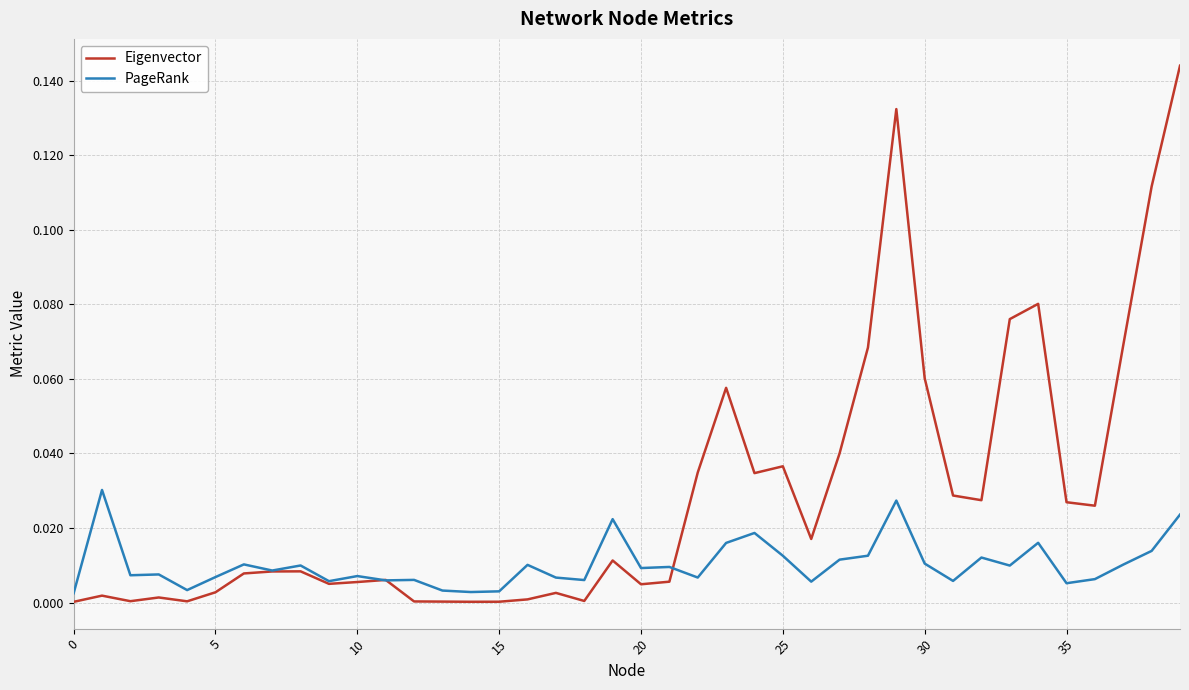

At how many categories does at least one series exceed 0?

40